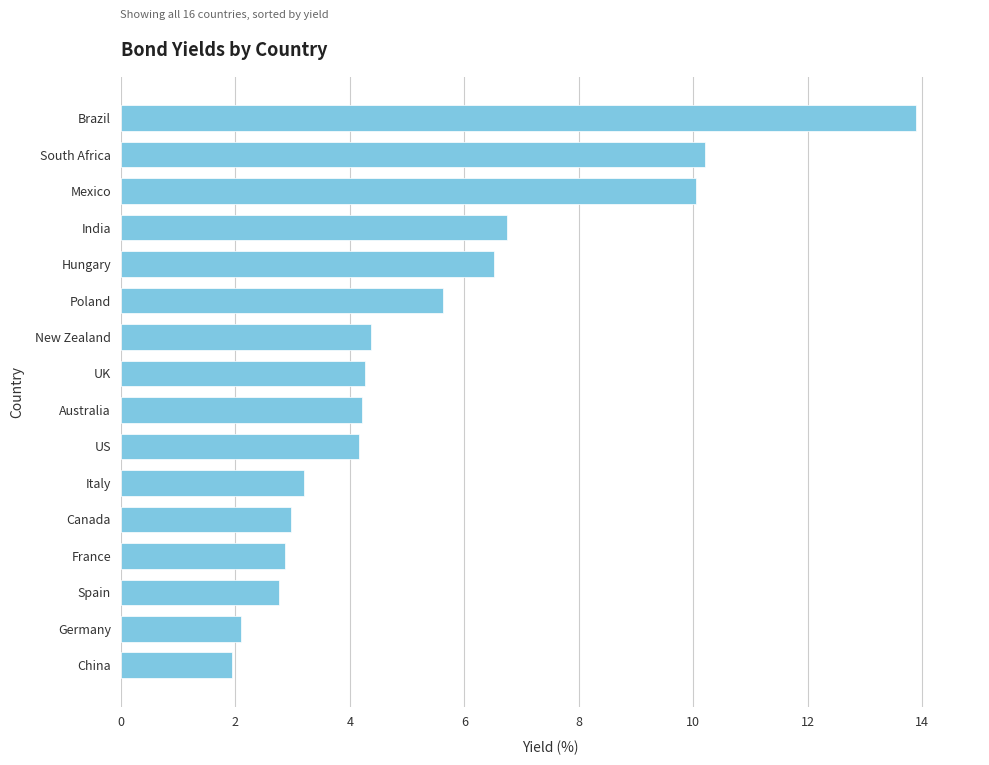

What is the greatest value displayed?

13.9